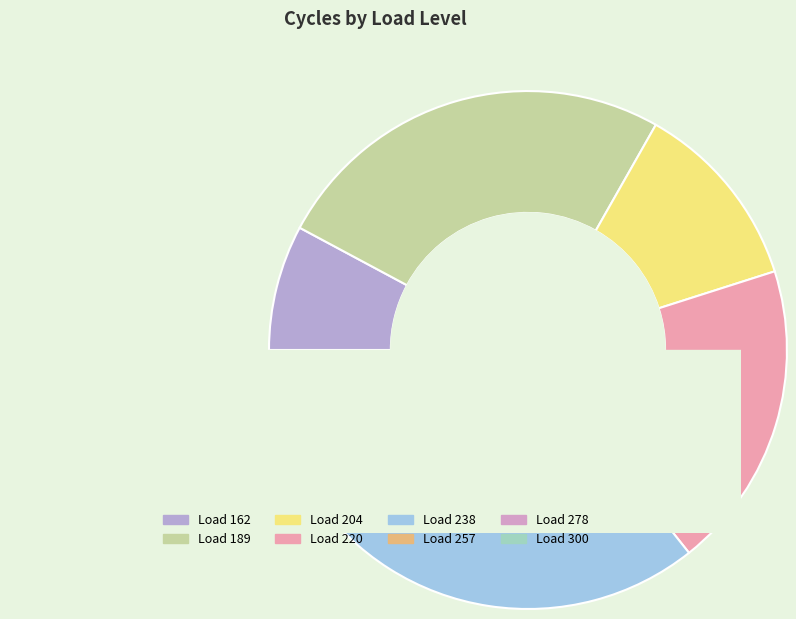

Is there a majority slice in this chart?

No